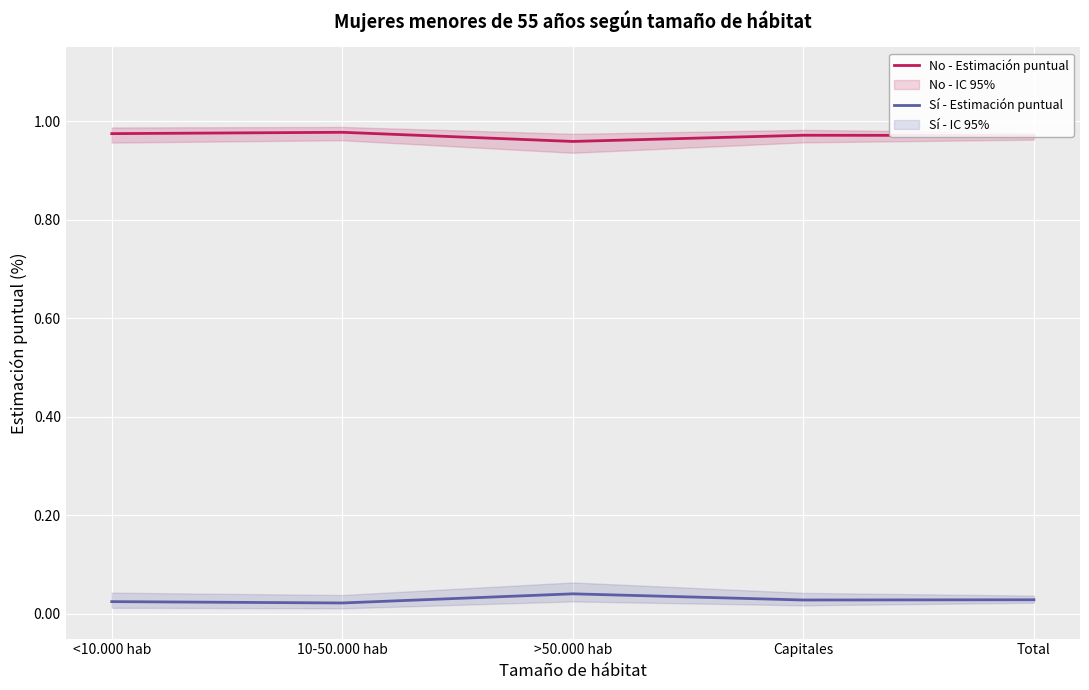

List the labels in order of Sí - Estimación puntual value, largest first.

>50.000 hab, Total, Capitales, <10.000 hab, 10-50.000 hab